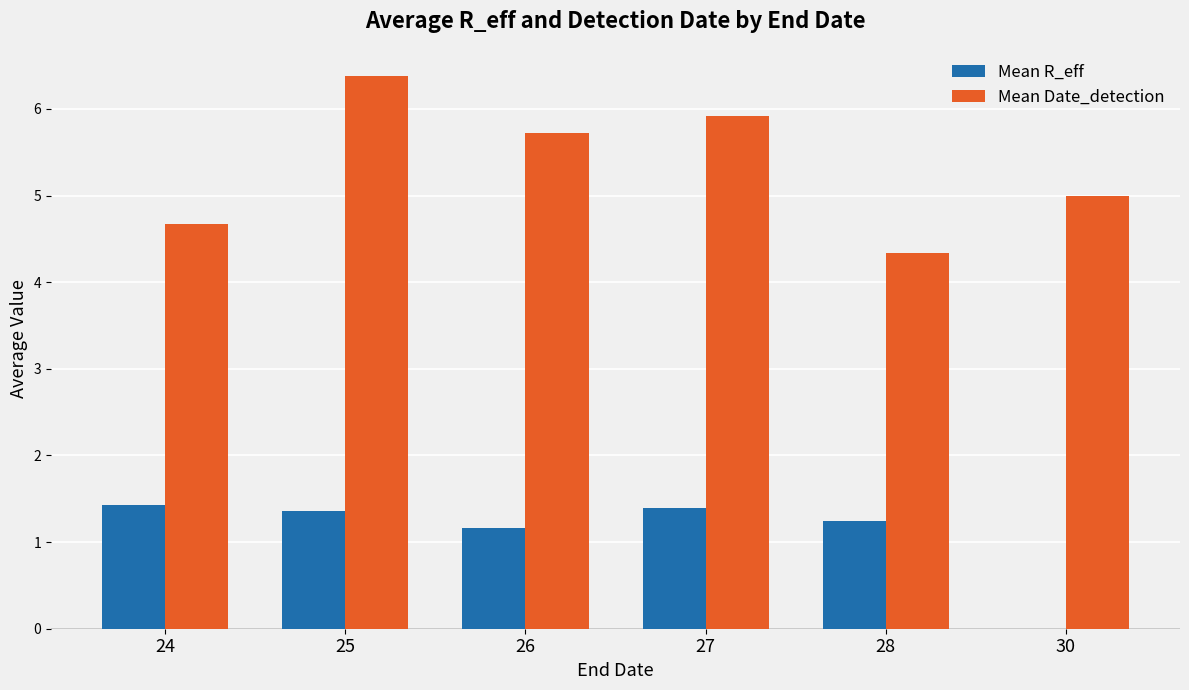

The value of Mean R_eff at 27 is 1.4. True or false?

True